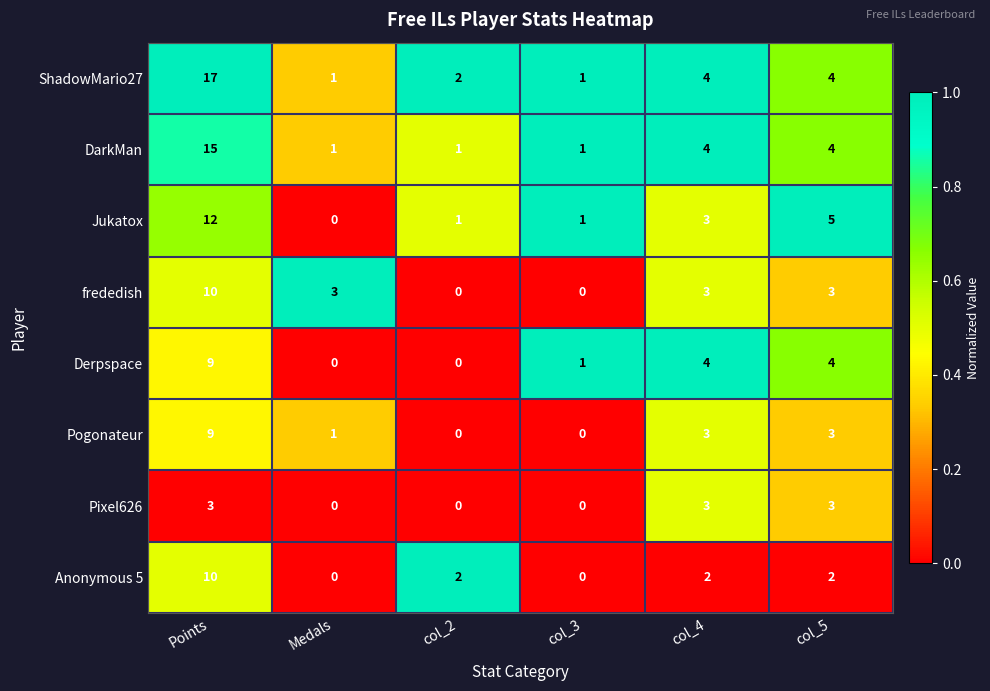

At how many categories does at least one series exceed 0?

6